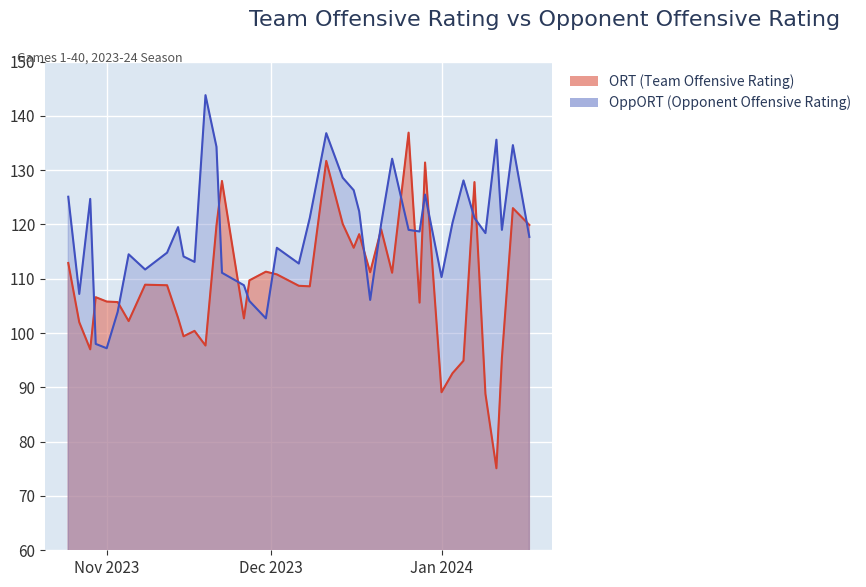

What is the label of the 38th point from the right?

2023-10-29